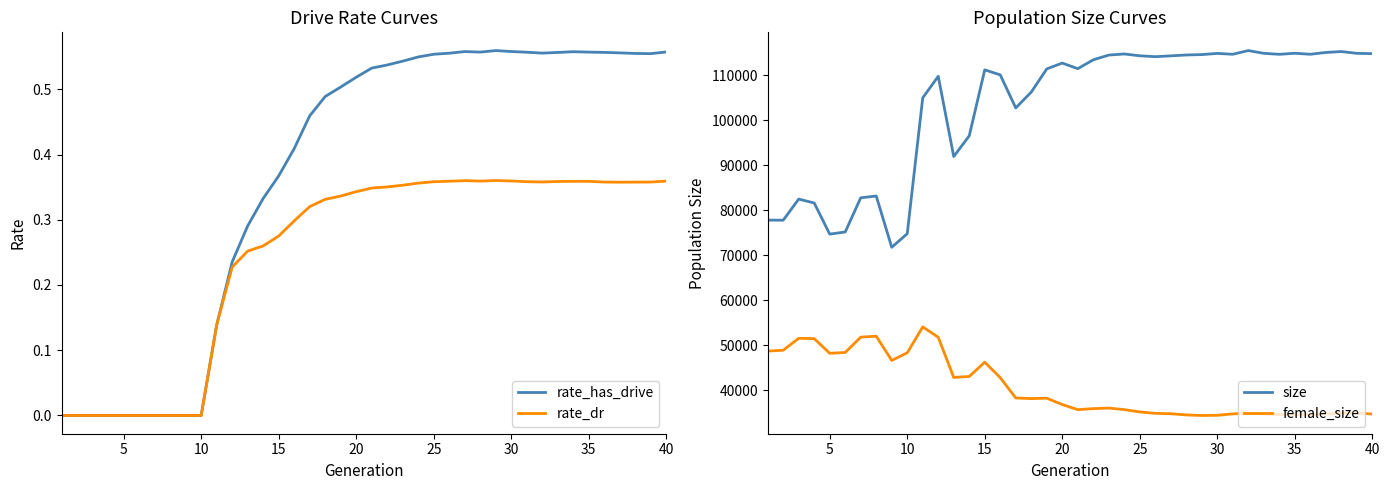

What are all the series names shown in the legend?

rate_has_drive, rate_dr, size, female_size